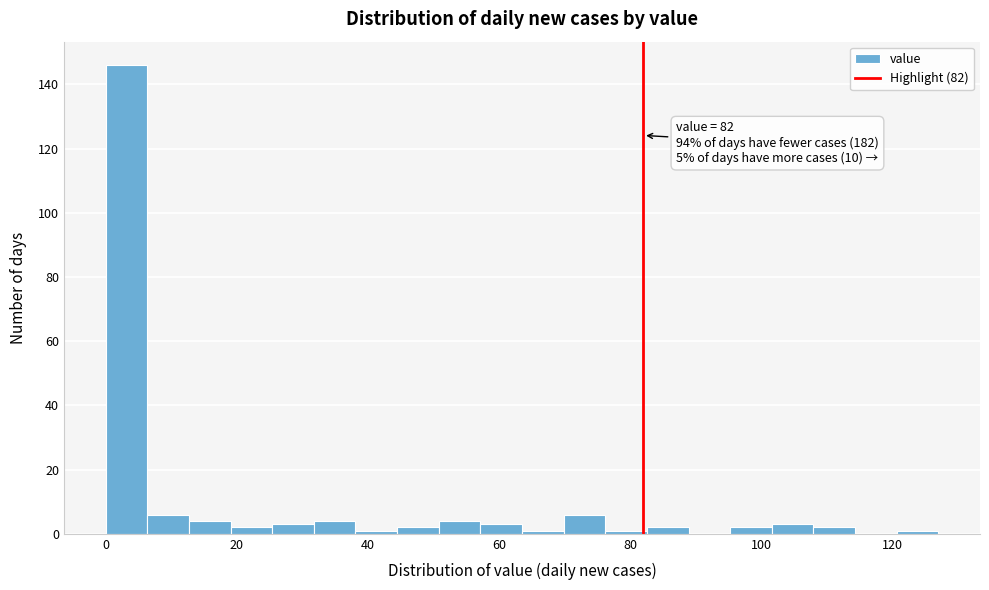

Read against the x-axis, roughly where is the centre of the tallest bar?

4